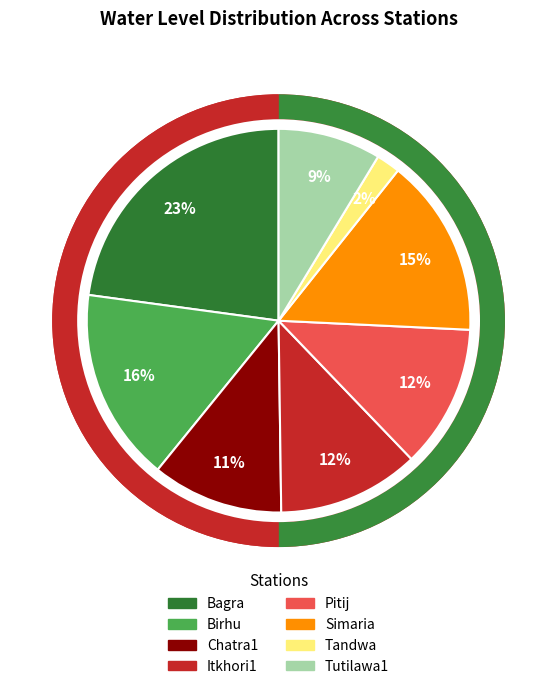

Do Pitij and Simaria together represent more than half of the pie?

No